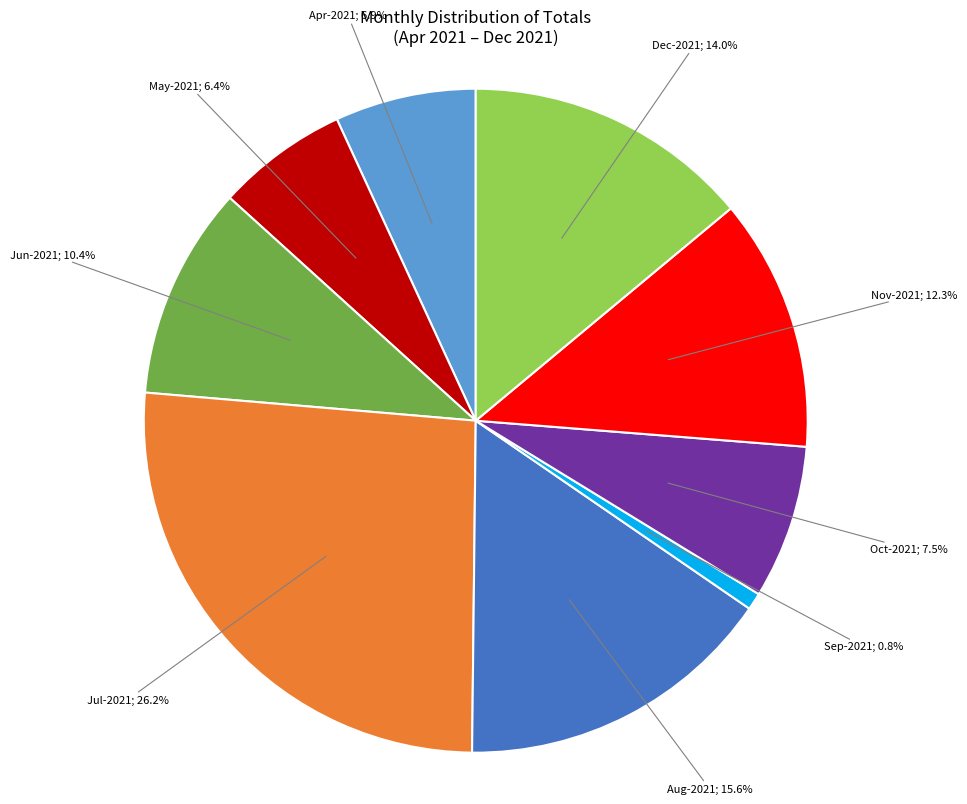

Is there a majority slice in this chart?

No